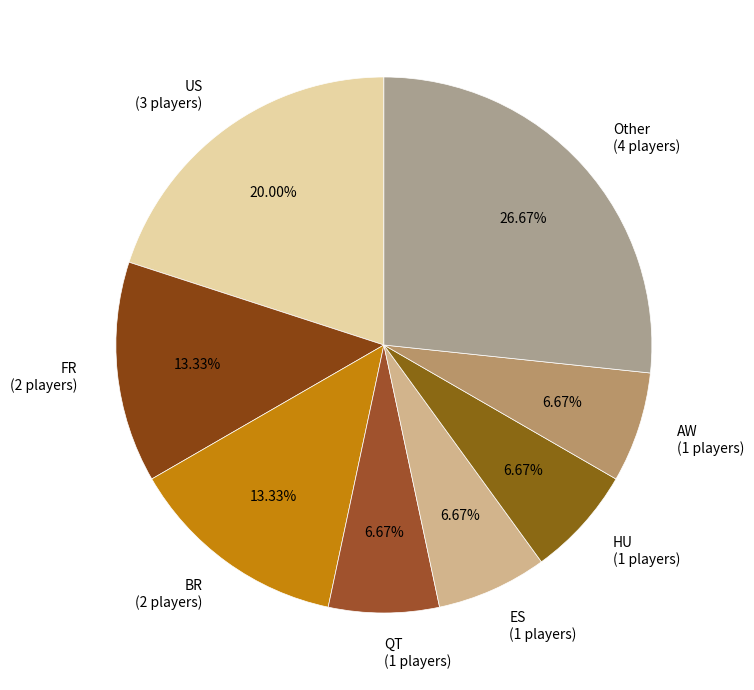

Is ES the majority of the pie?

No